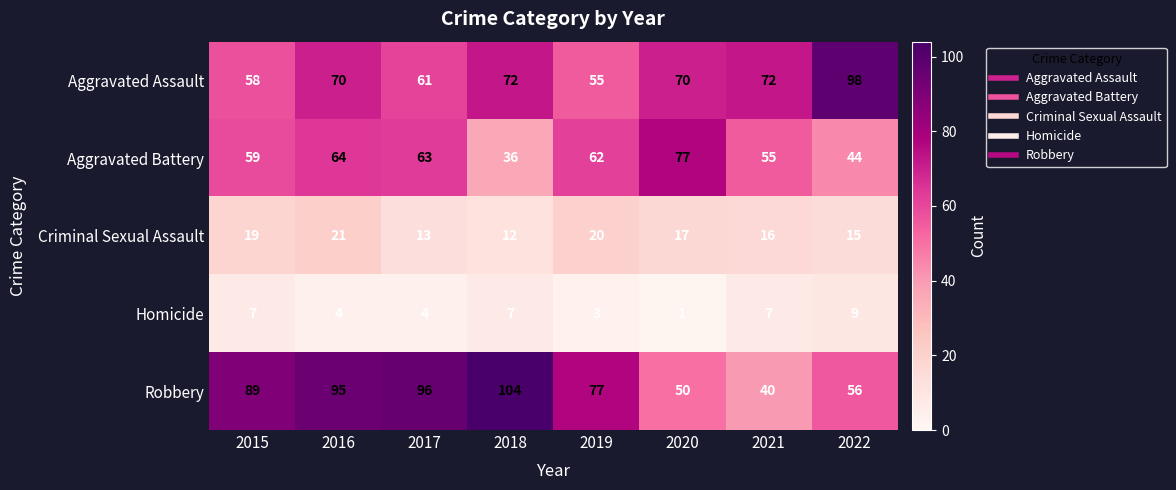

Which series has the largest total across all categories?

Robbery